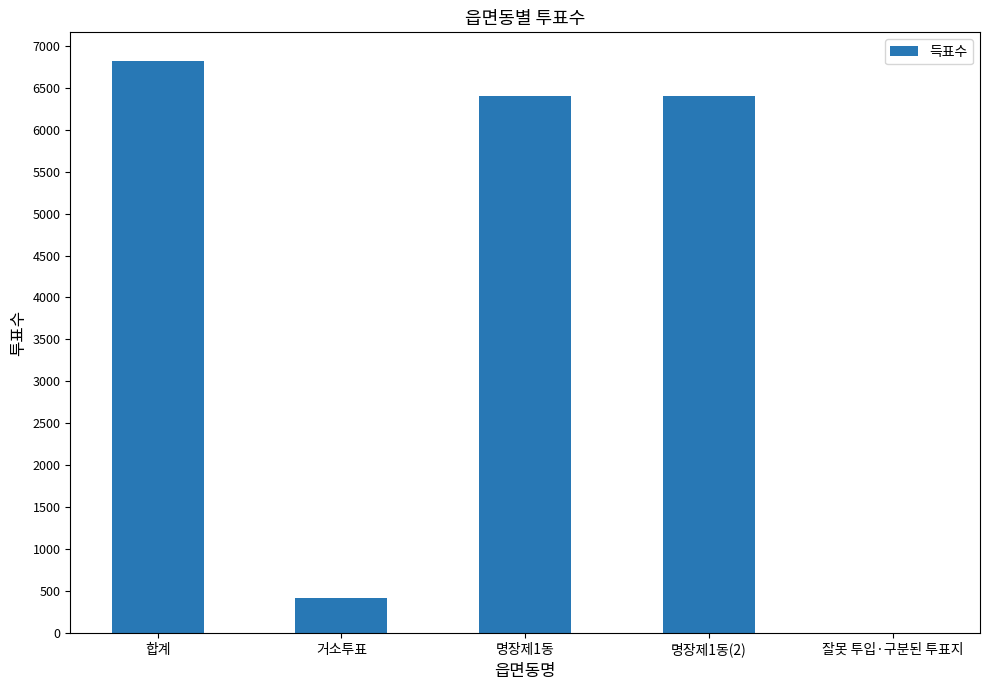

What is the sum of all values?

20045